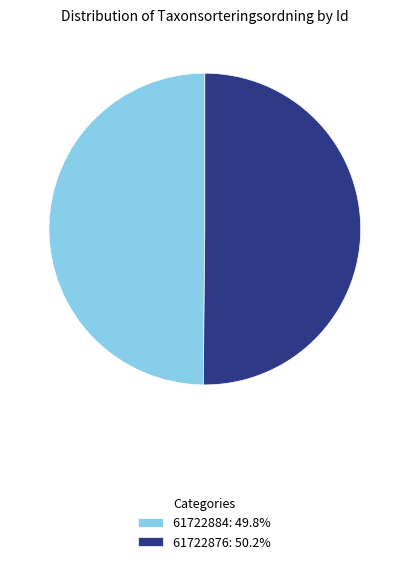

Is the sum of 61722876: 50.2% and 61722884: 49.8% greater than half?

Yes